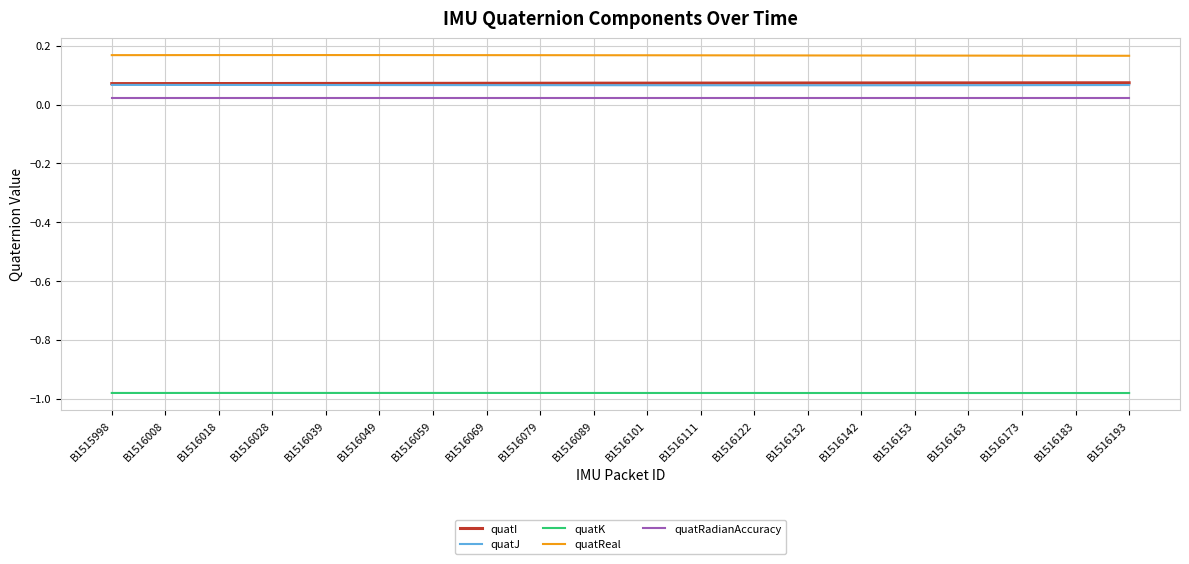

Which series has the largest total across all categories?

quatReal